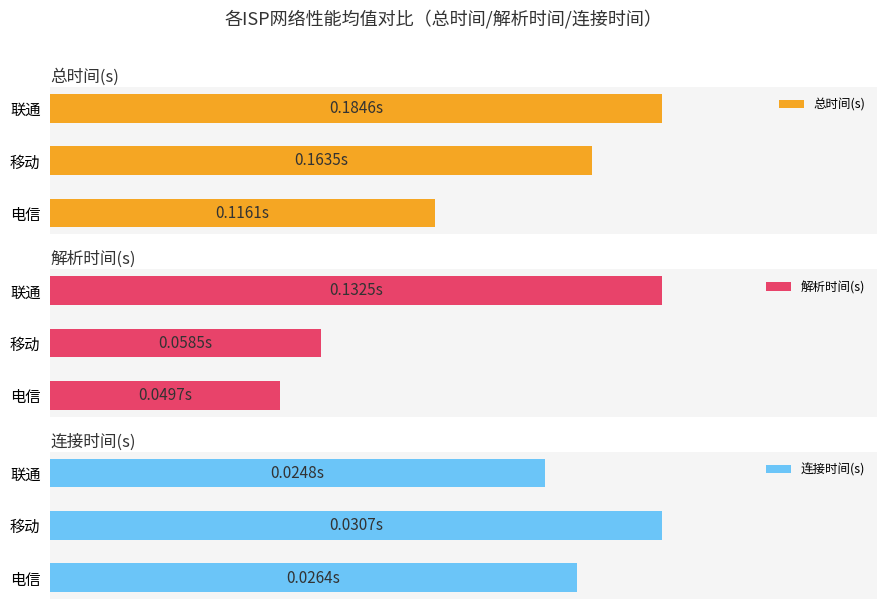

Which category has the lowest value in the 连接时间(s) series?

联通